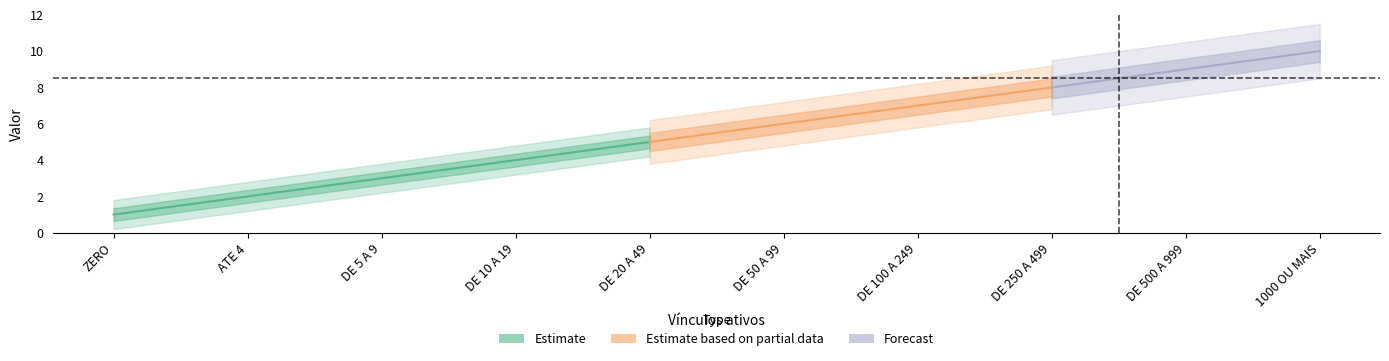

What is the greatest value displayed?

10